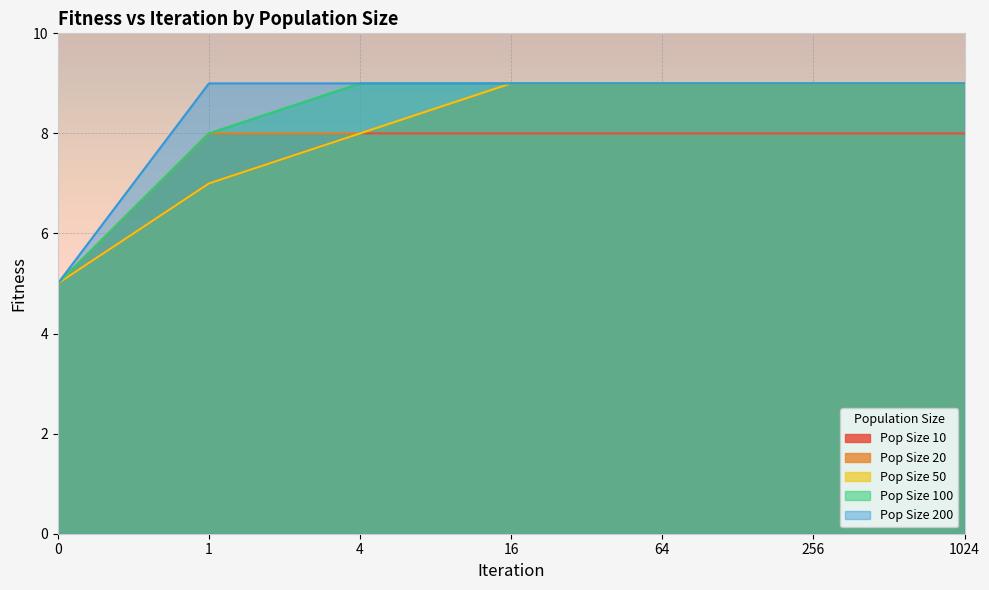

What is the minimum value shown in the chart?

5